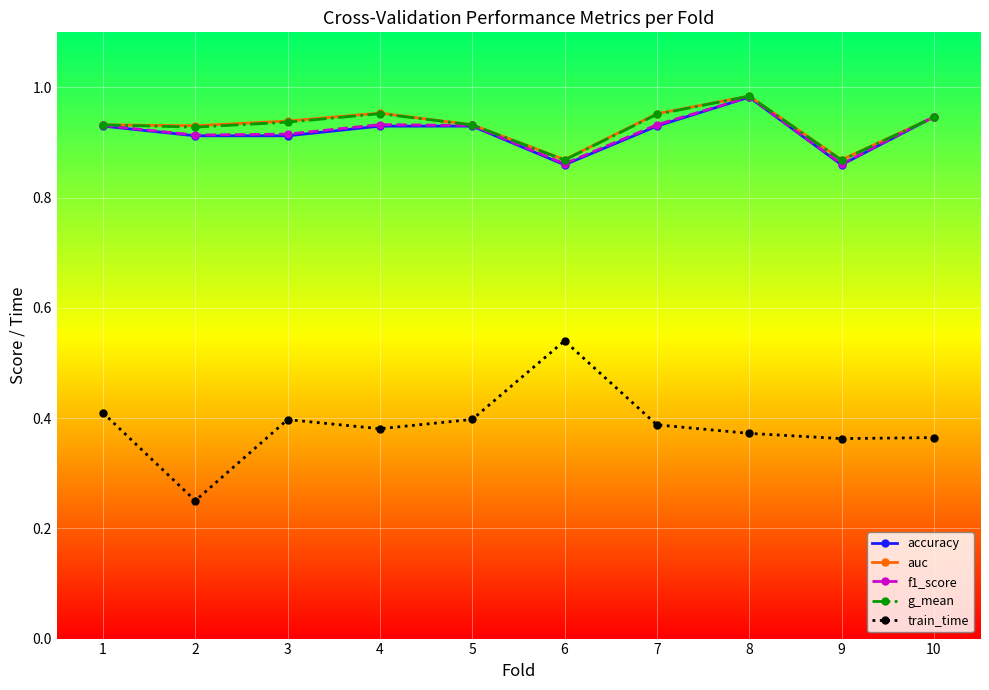

What is the spread (max minus min) of values at 4?

0.6